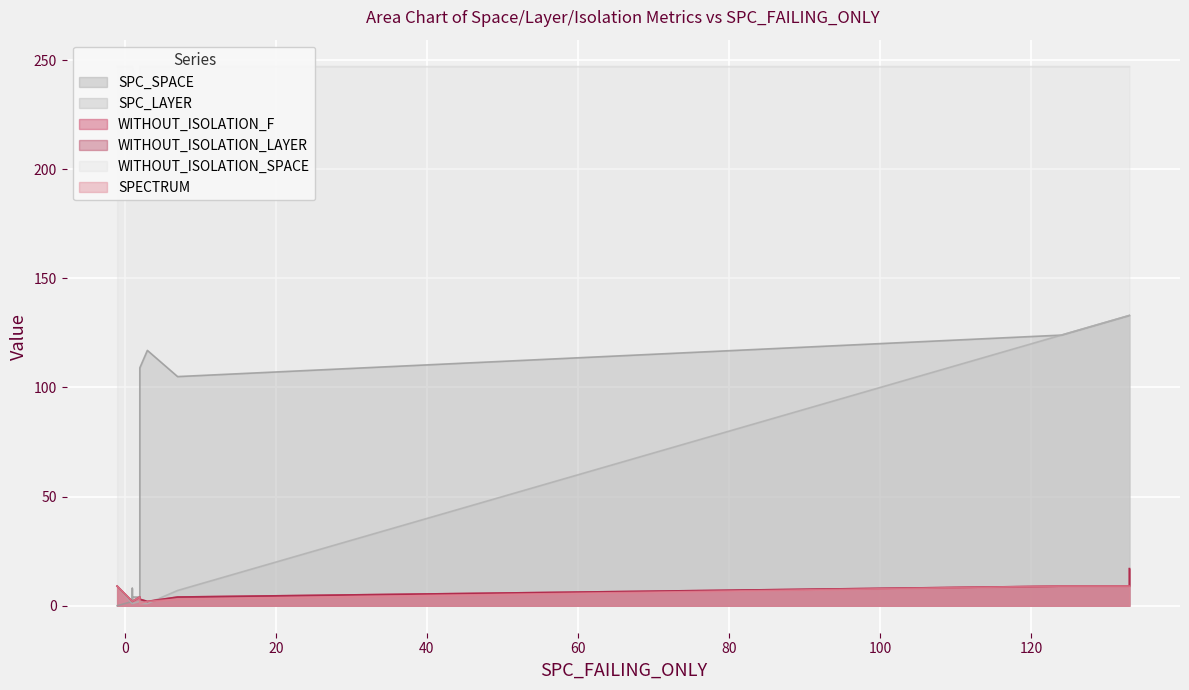

At how many categories does at least one series exceed 181?

15